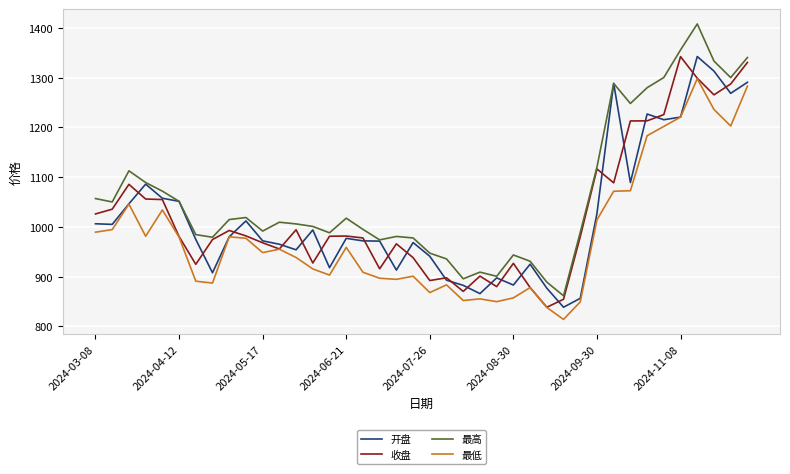

Which series has the widest spread of values?

最高